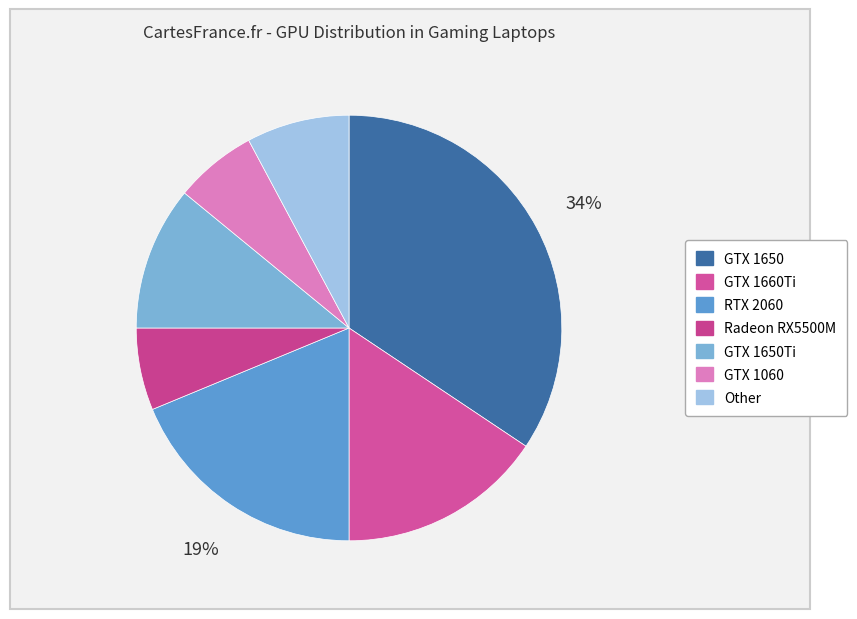

Count the number of slices in the pie.

7